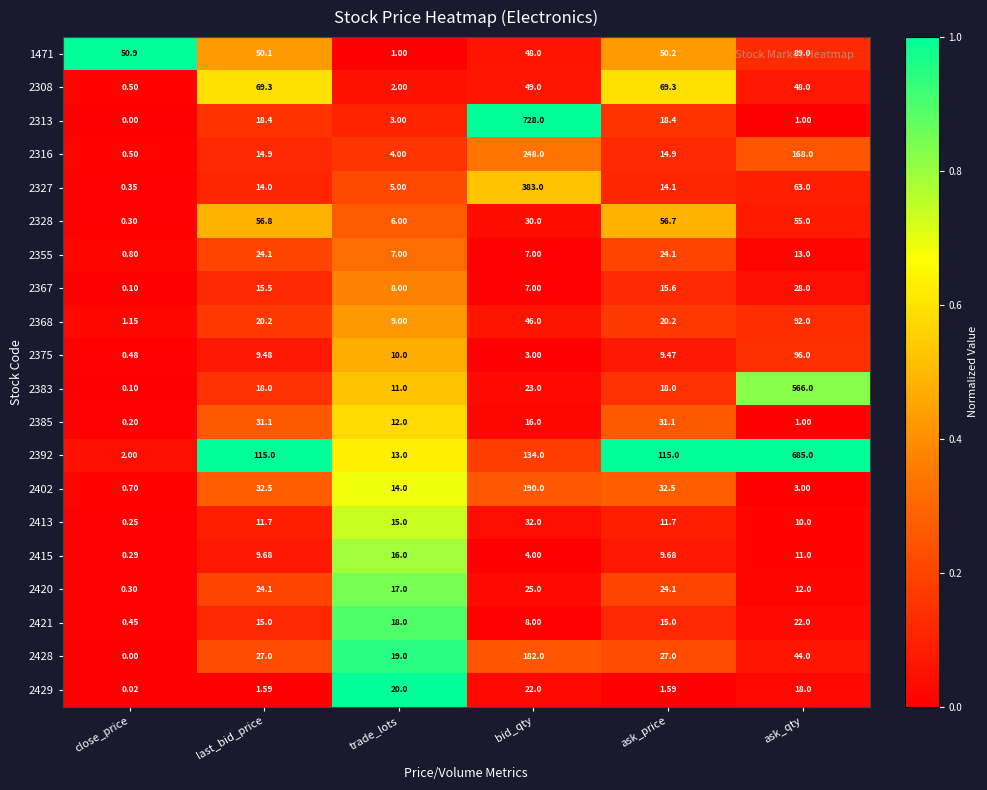

Count the number of data series in this chart.

20